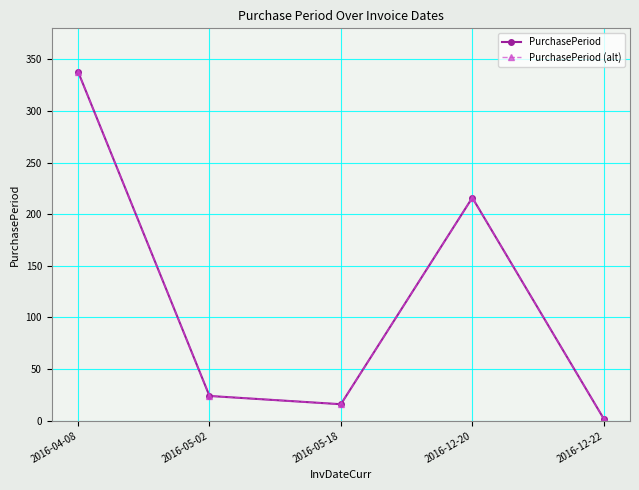

Is this an area chart (filled region under the line)?

No